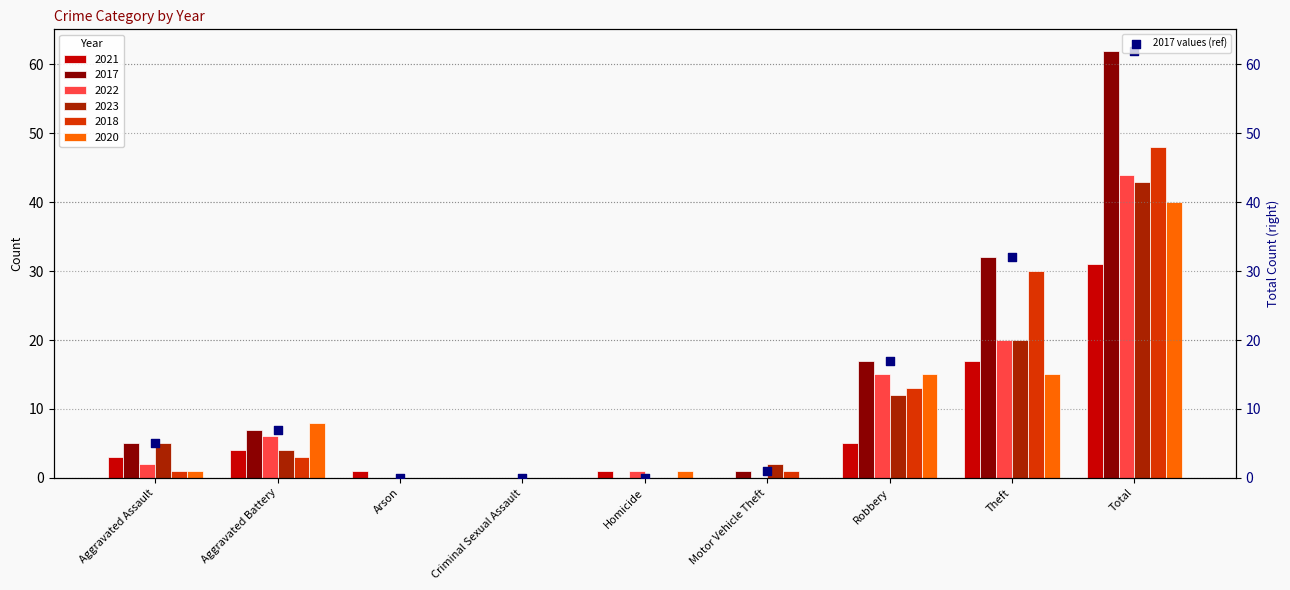

Which has a higher value, Aggravated Assault or Homicide?

Aggravated Assault